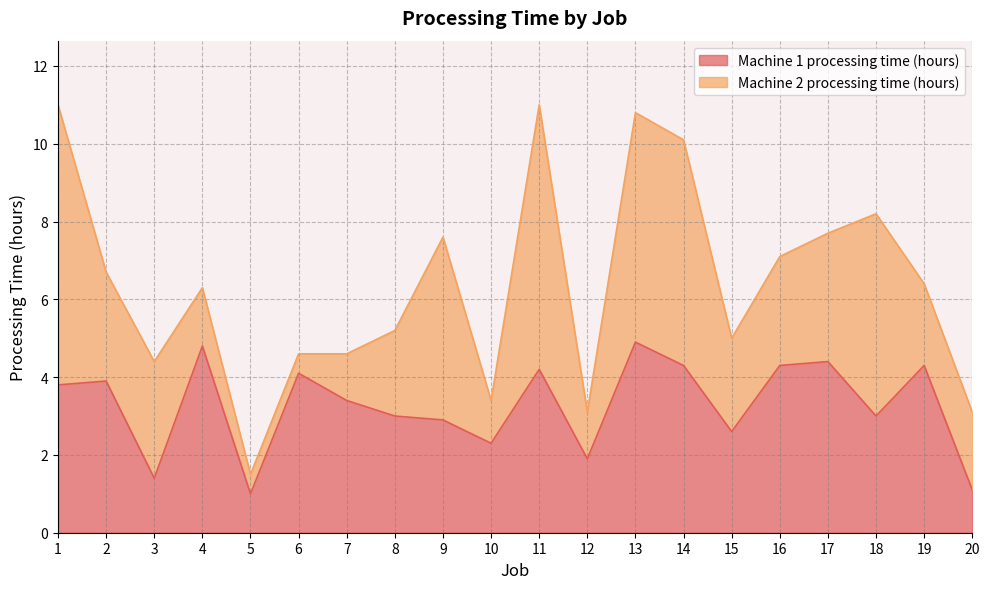

True or false: the data shows 3.1 at 4.

False